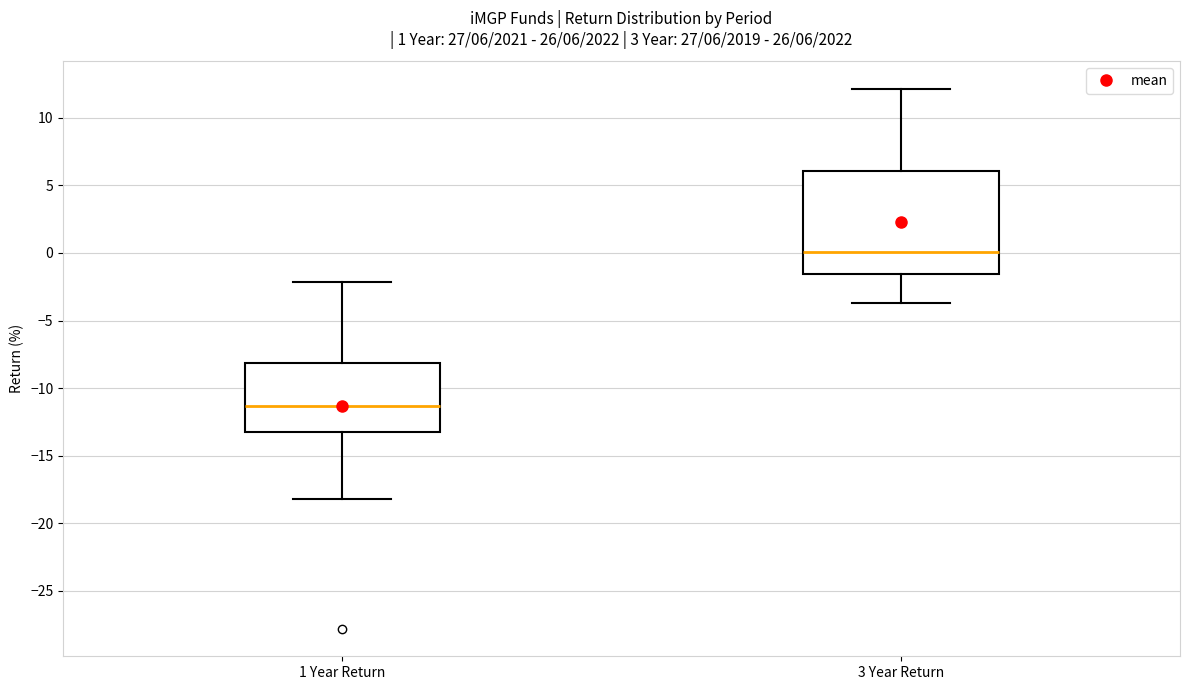

Comparing the boxes themselves (not the whiskers), which one is the tallest?

3 Year Return